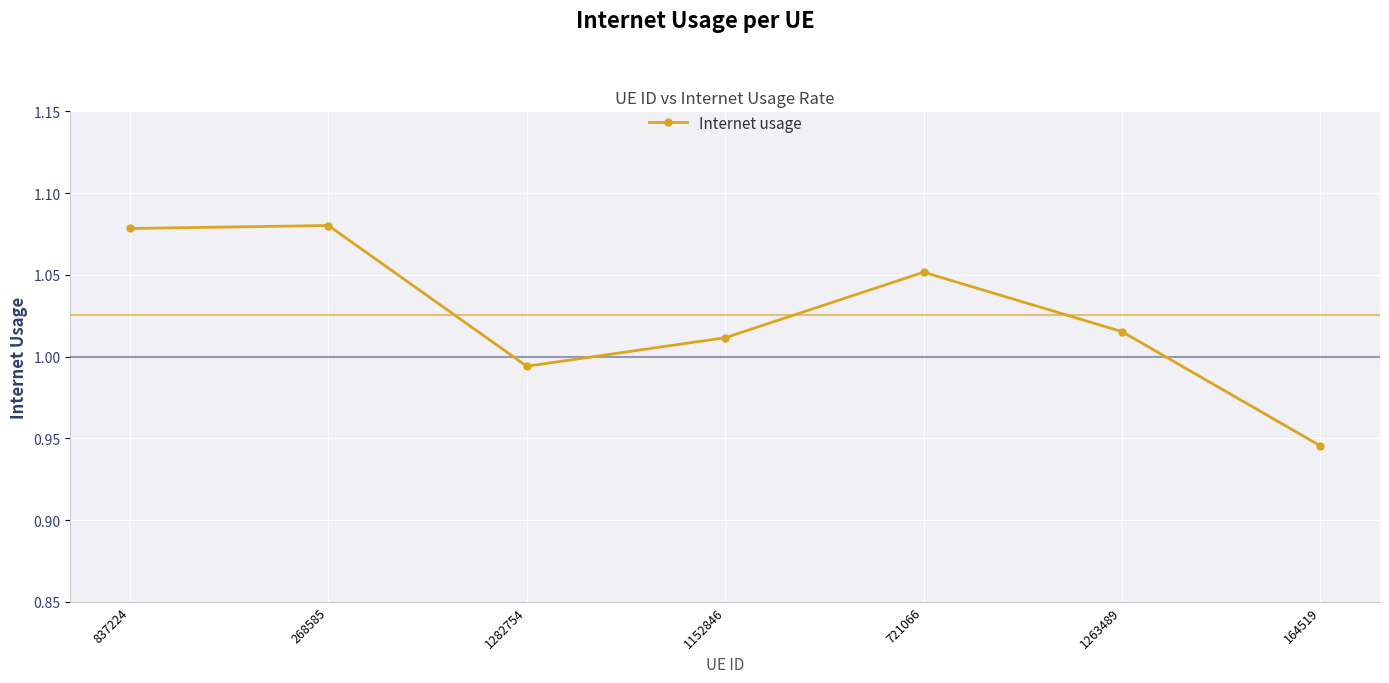

Does the chart have visible grid lines?

Yes